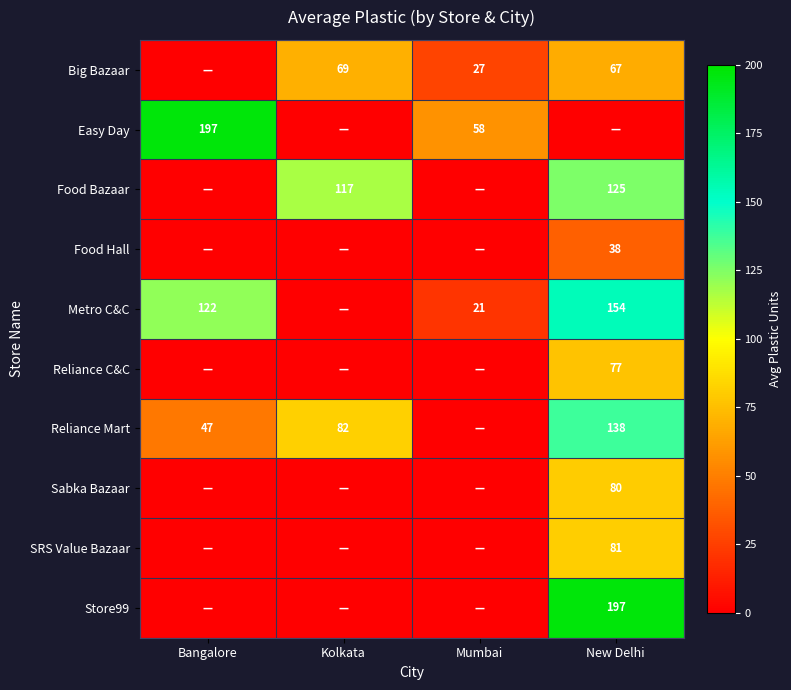

True or false: Big Bazaar has a value of 27 at Mumbai.

True